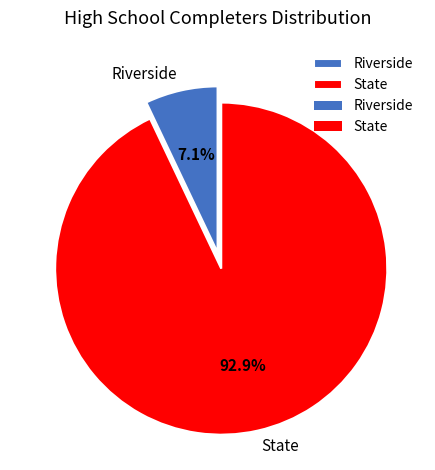

Between Riverside and State, which is larger?

State